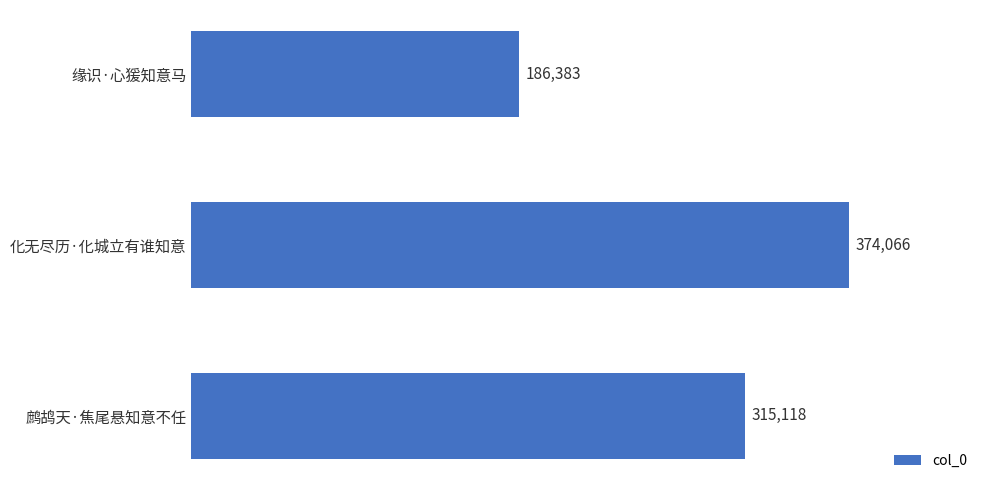

What position from the top is 缘识·心猨知意马?

1